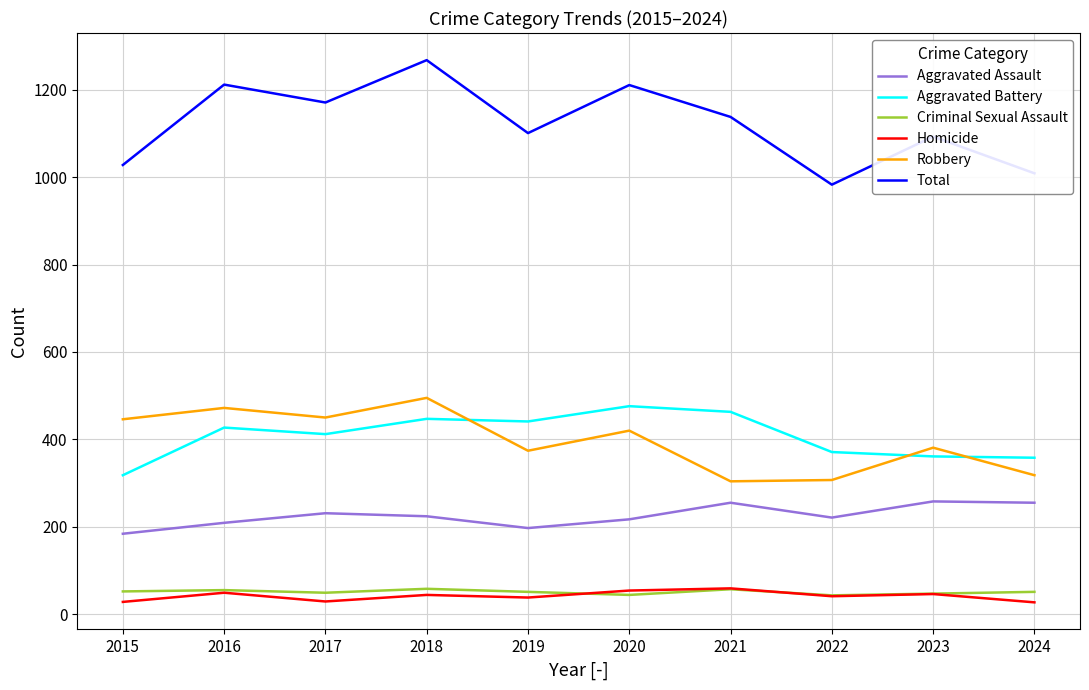

What is the sum of the Criminal Sexual Assault values at 2022 and 2019?

94